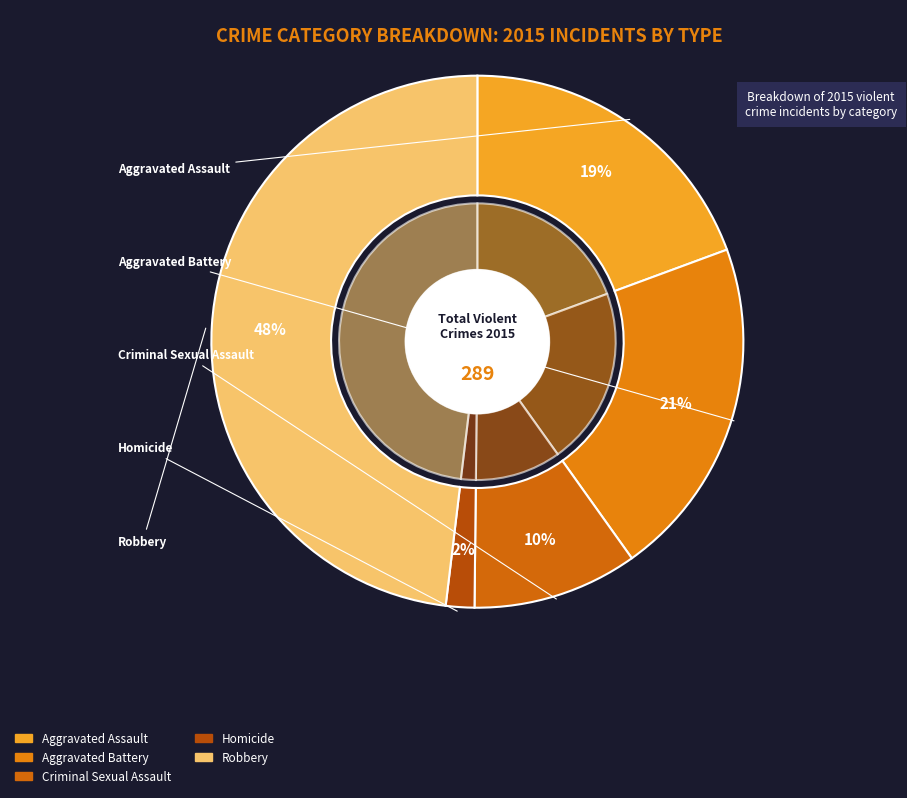

Is it true that Robbery is 48% of the pie?

True